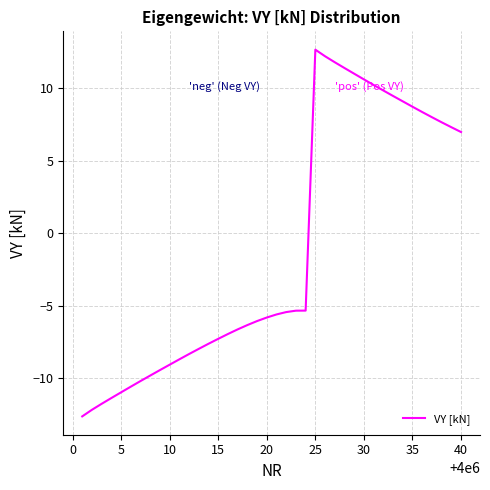

What is the greatest value displayed?

12.6